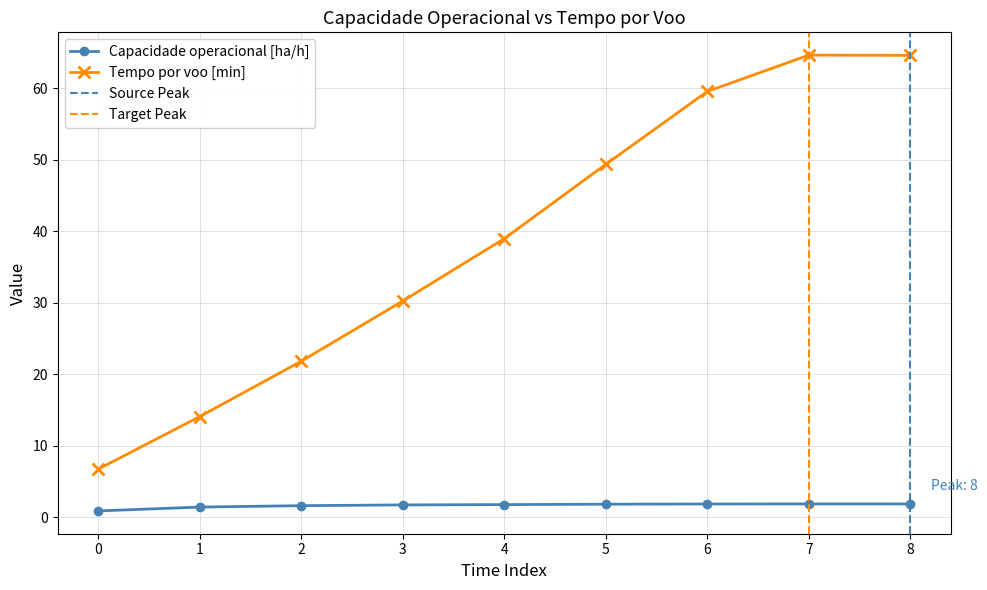

Where does the Capacidade operacional [ha/h] series first go above 1?

1